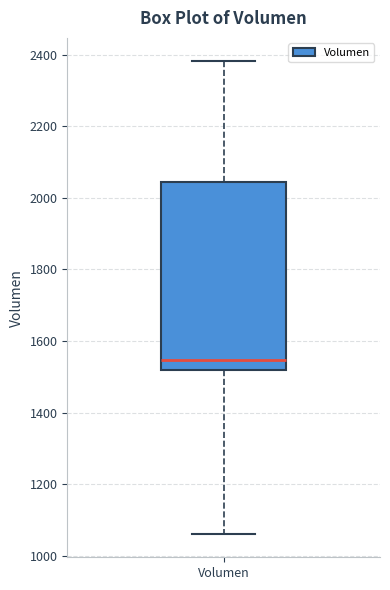

Transcribe this box plot: give where the median line is, the range the box spans, and where the two whiskers end, as read against the y-axis. The values are not printed on the chart, so give them approximately, as read against the axis.

median 1540, box 1520 to 2040, whiskers 1060 to 2380